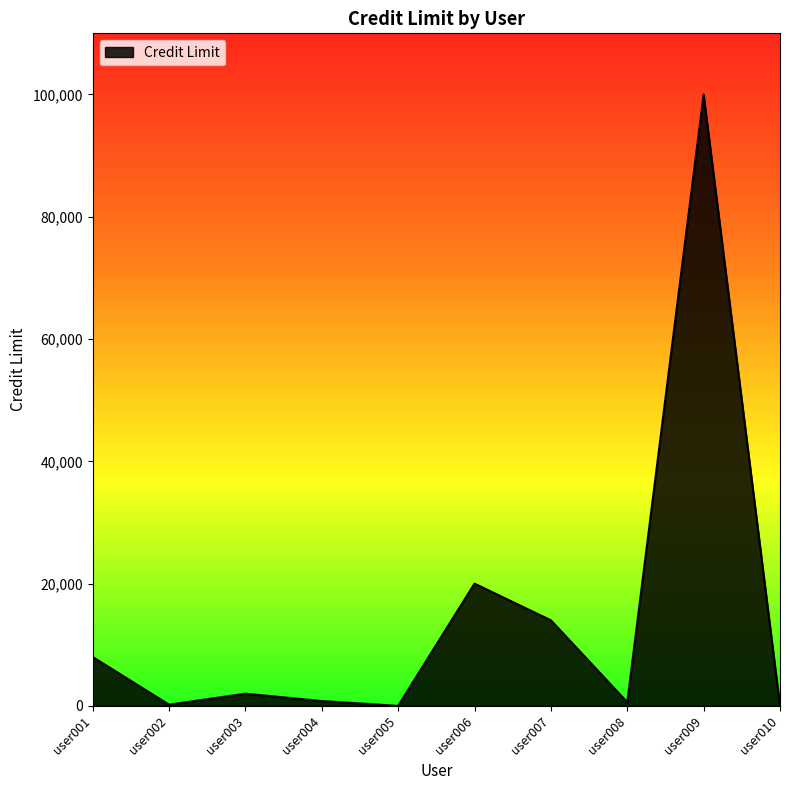

What is the difference between the values at user006 and user001?

12000